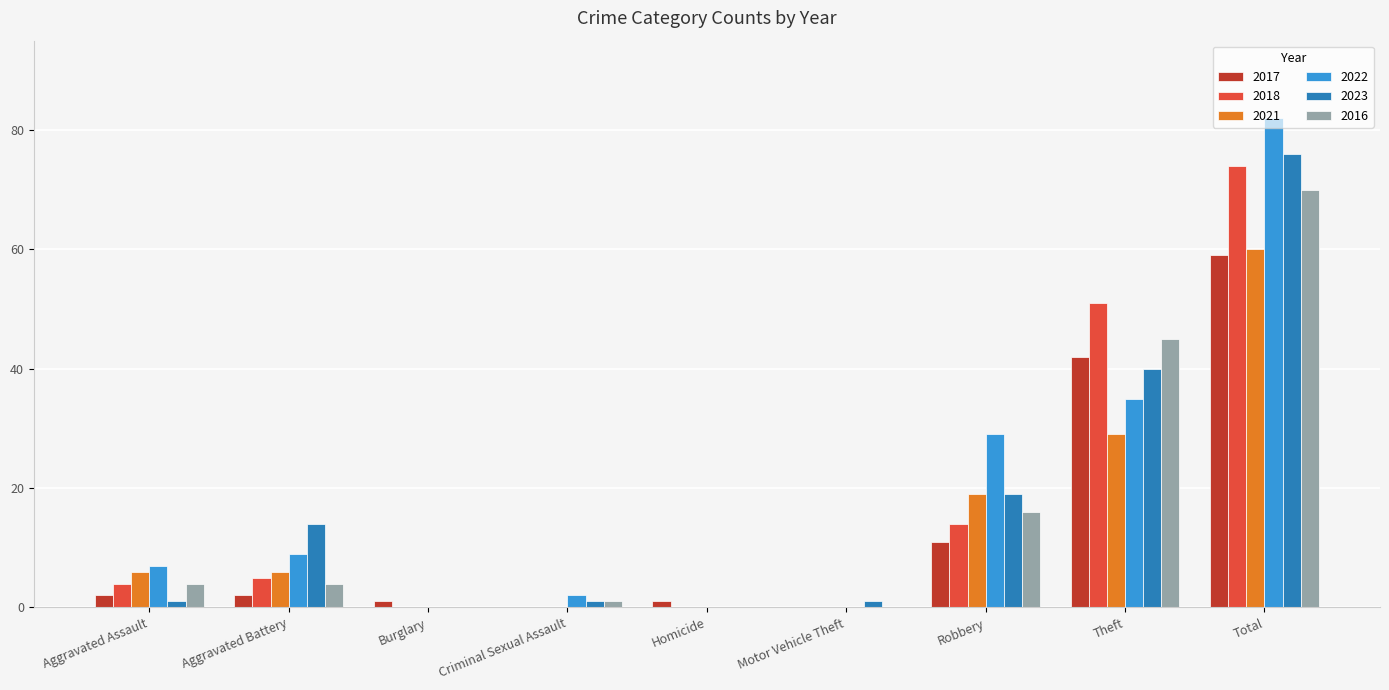

How many distinct data groups are displayed?

6